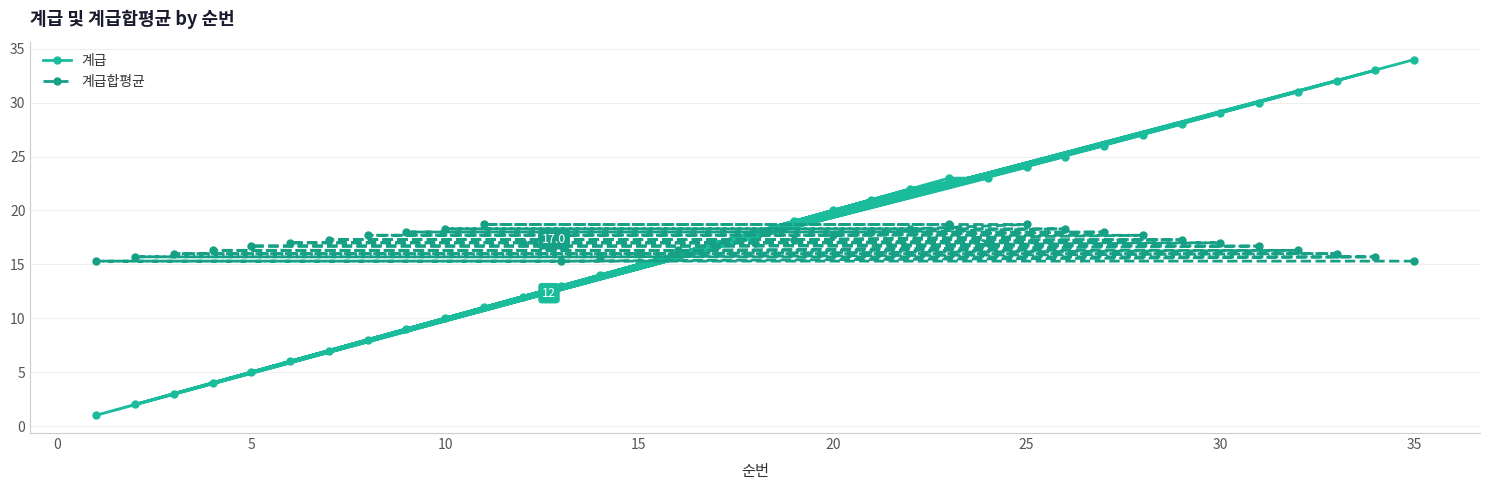

Is the value of 계급합평균 at 20 greater than the value of 계급 at 20?

No